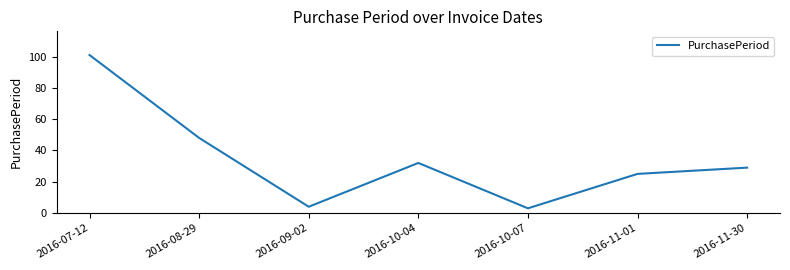

What is the sum of all values?

242